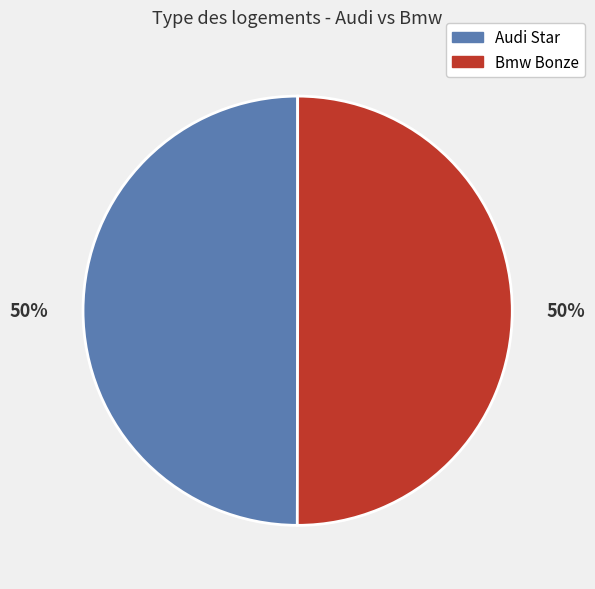

Approximately how many times larger is the value at Bmw Bonze compared to Audi Star?

1.0